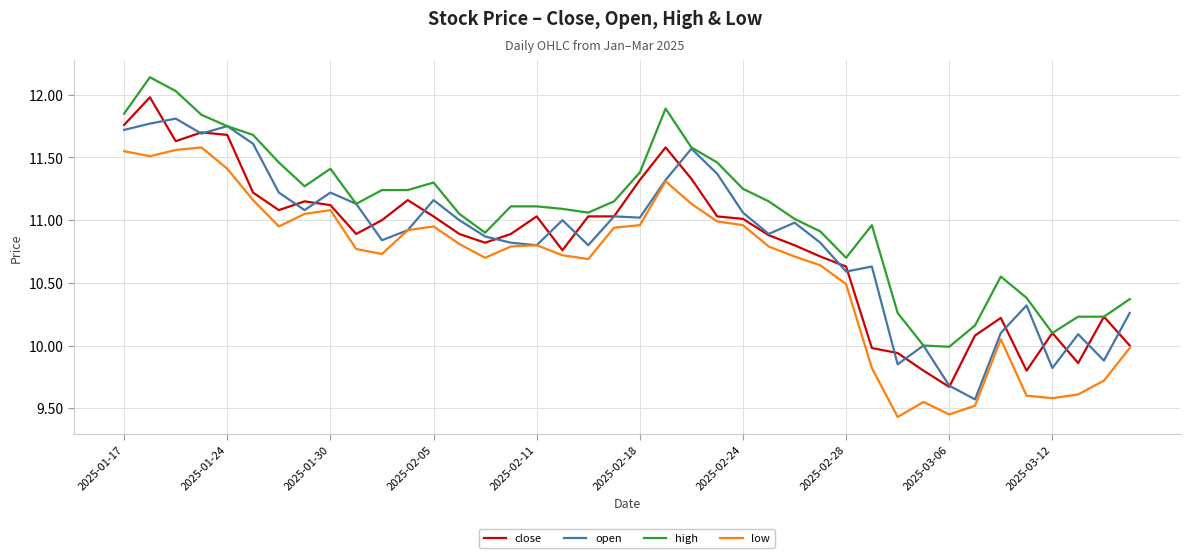

List the series in order of their peak value, lowest first.

low, open, close, high